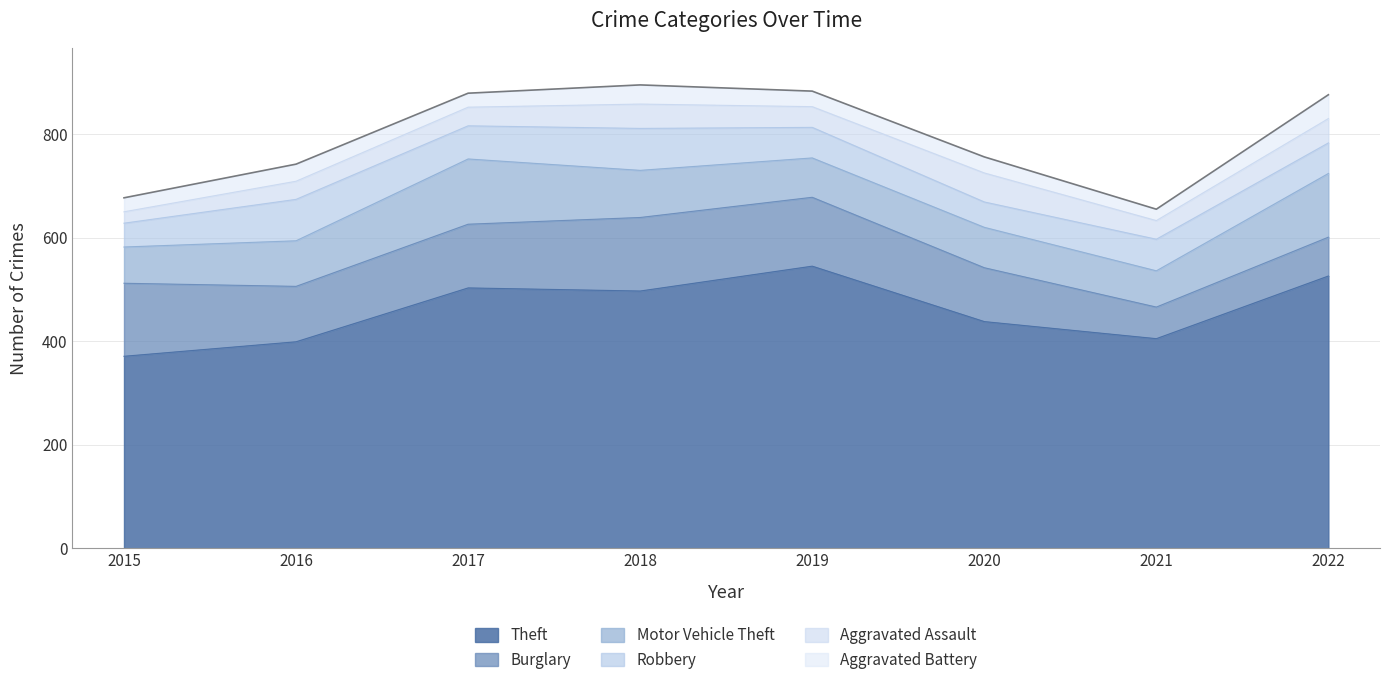

Which series has the largest range (max minus min)?

Theft